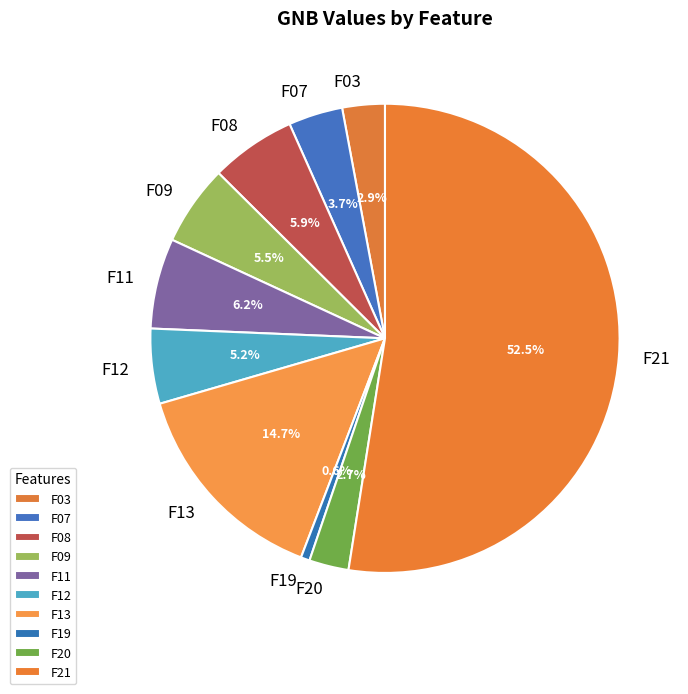

Do F09 and F13 together represent more than half of the pie?

No